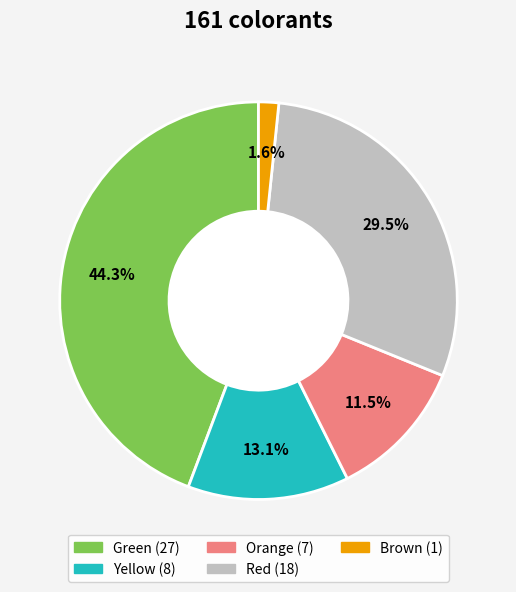

How many slices are in this pie chart?

5